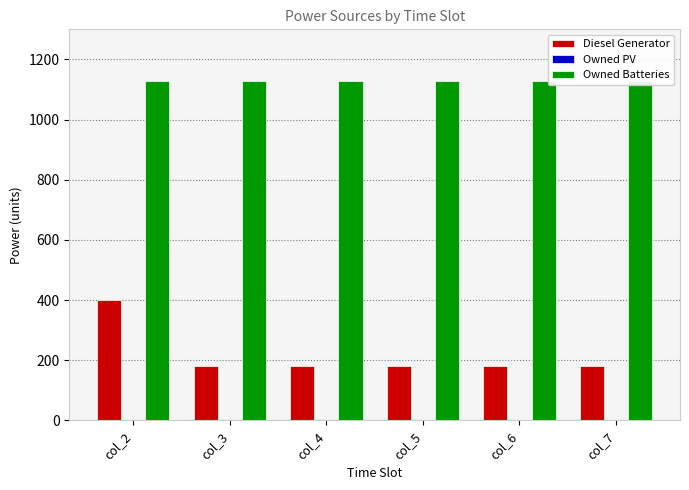

Count the number of categories in the chart.

6